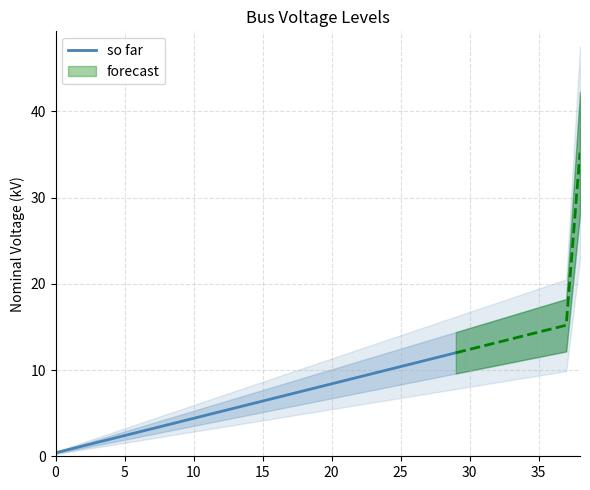

The so far series shows 6.4 at 15. True or false?

True